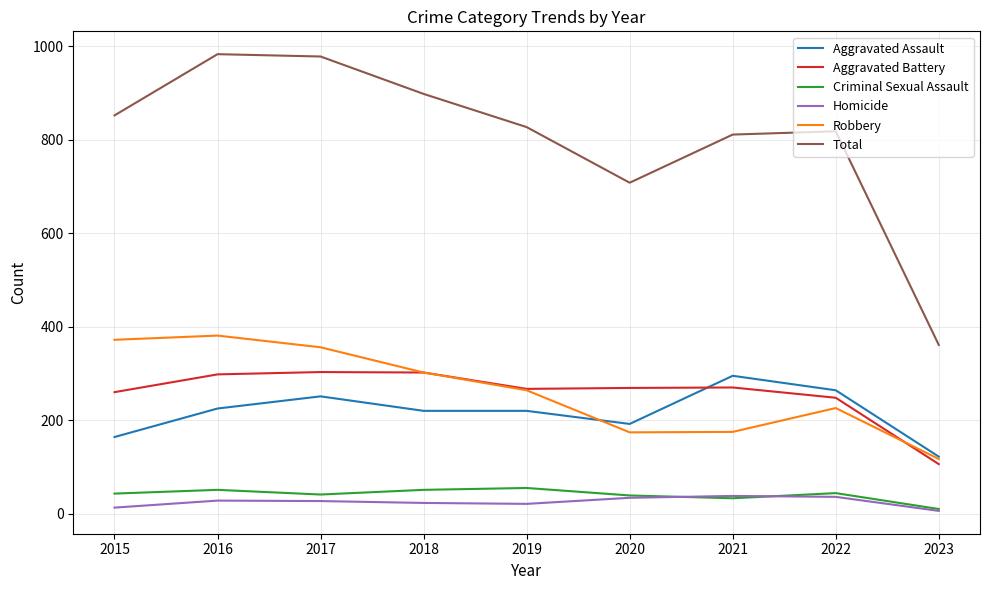

What is the highest value of the Criminal Sexual Assault series?

55